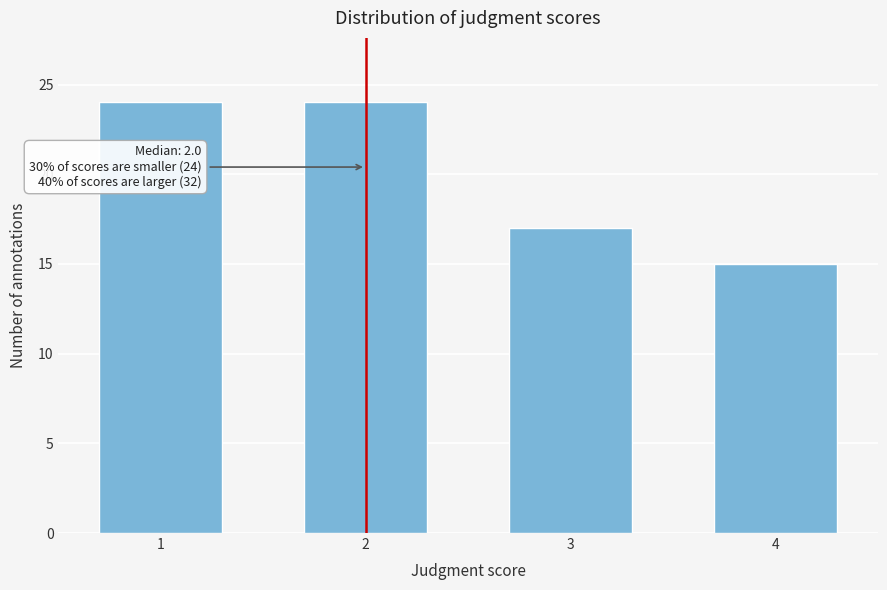

Reading left to right, extract all data points from this chart.

1=24	2=24	3=17	4=15